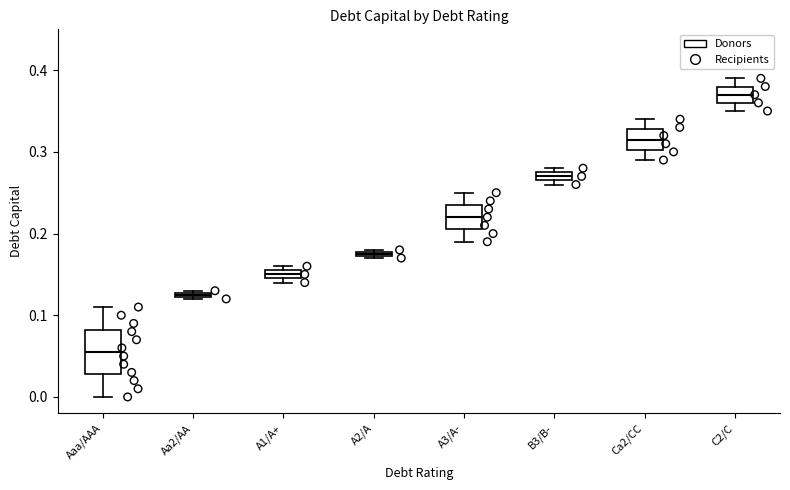

Which box has the lowest median line?

Aaa/AAA